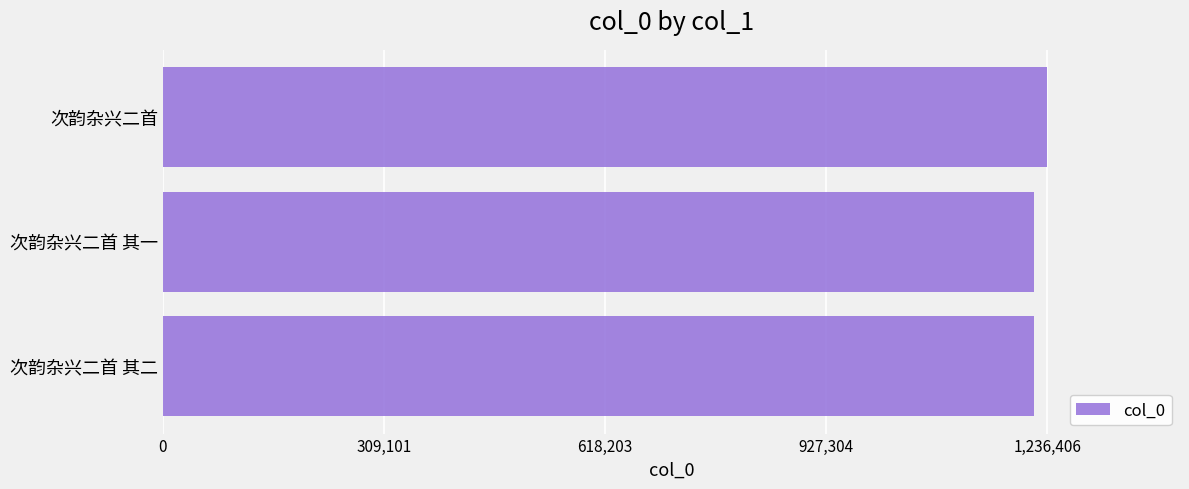

What is the minimum value shown in the chart?

1218034